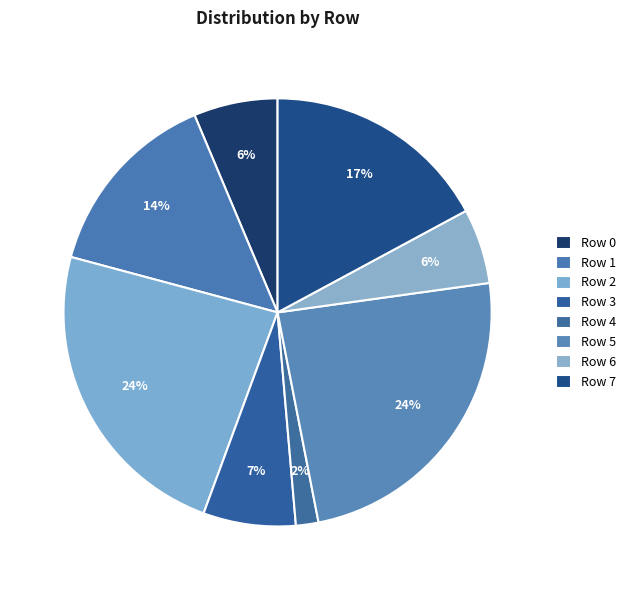

How many slices are in this pie chart?

8